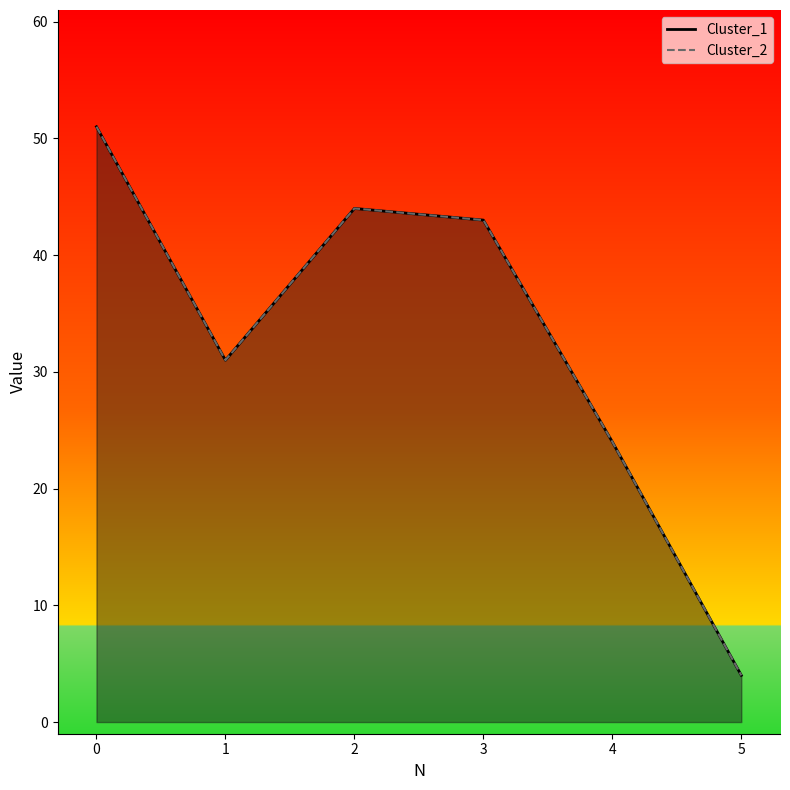

True or false: Cluster_2 has more than 0 interior local peaks.

True